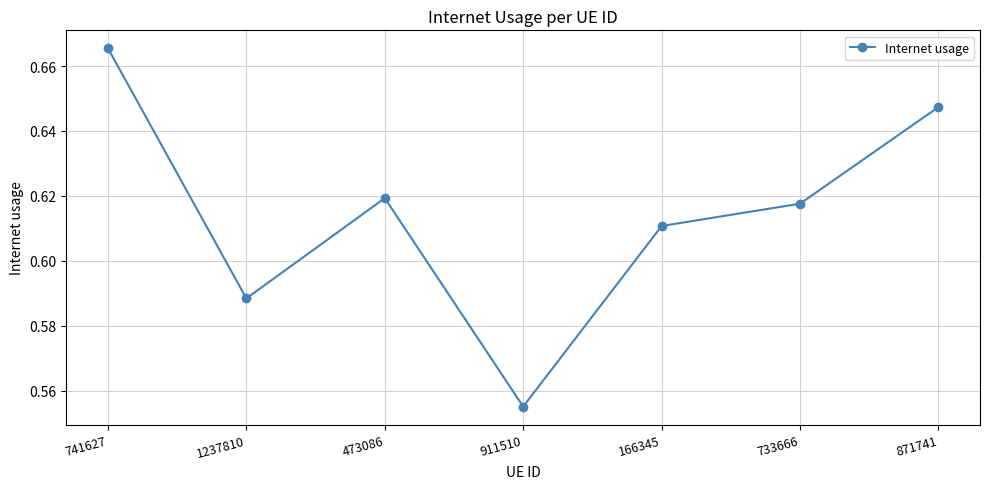

What is the difference between the second highest and minimum values?

0.1